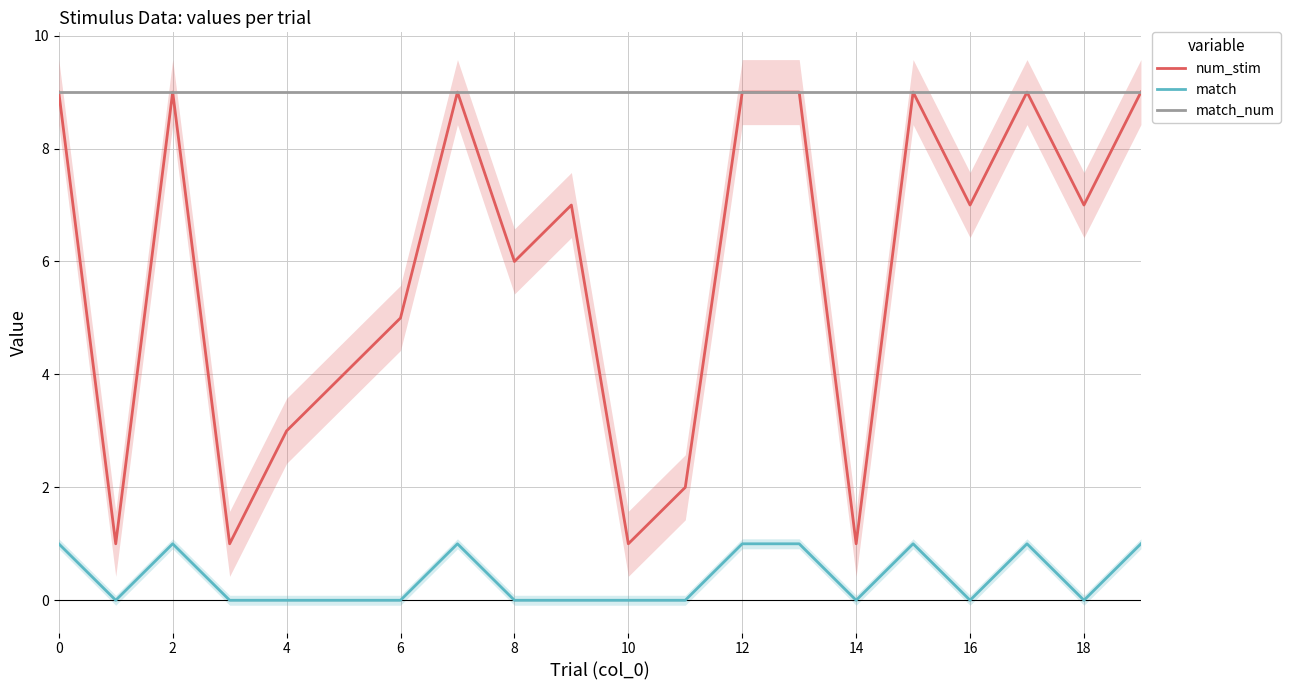

List the series in order of their peak value, highest first.

num_stim, match_num, match